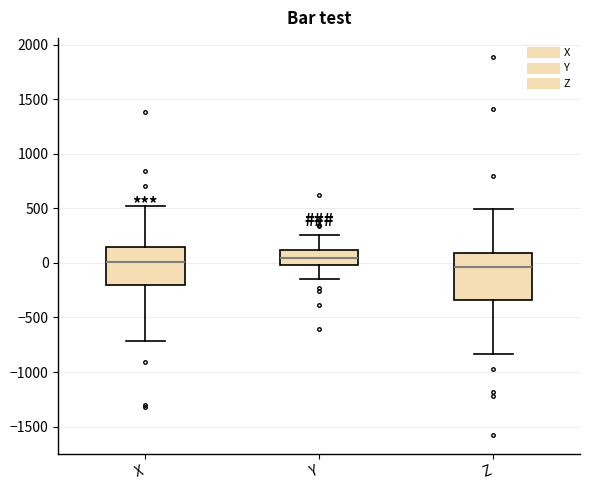

Reading left to right, transcribe this box plot: for each box, give where its median line is, the range the box spans, and where its two whiskers end, as read against the y-axis. The values are not printed on the chart, so give them approximately, as read against the axis.

X: median 0, box -200 to 150, whiskers -700 to 500
Y: median 50, box 0 to 100, whiskers -150 to 250
Z: median -50, box -350 to 100, whiskers -850 to 500